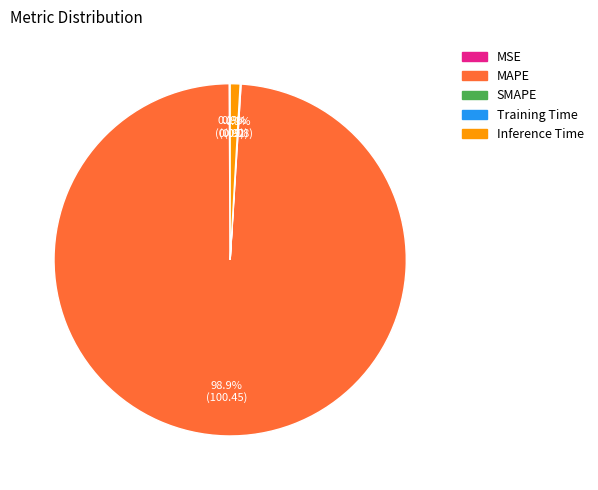

Is there any slice that represents more than half of the pie?

Yes